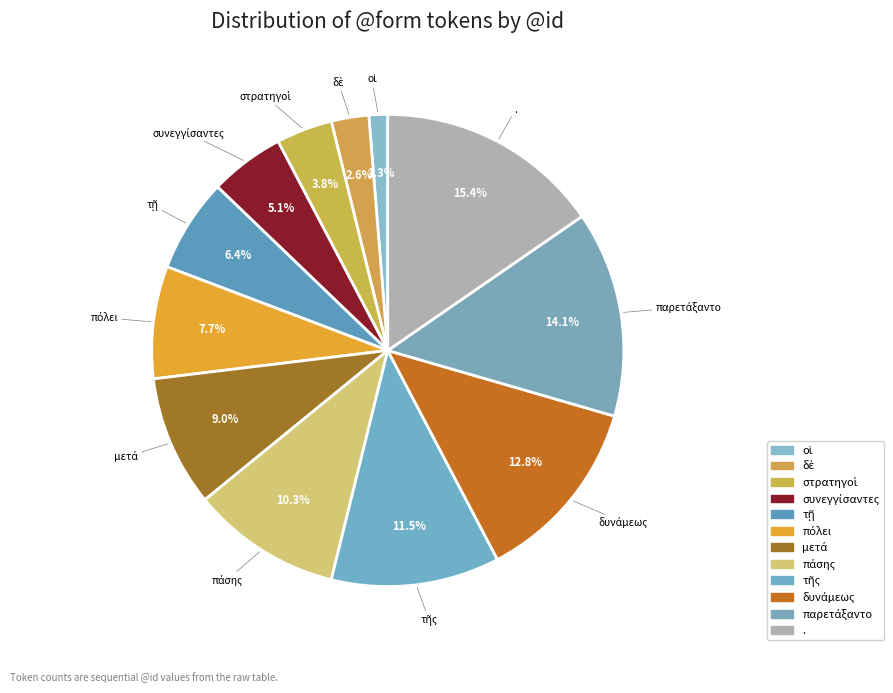

Rank the categories by value from lowest to highest.

οἱ, δὲ, στρατηγοὶ, συνεγγίσαντες, τῇ, πόλει, μετά, πάσης, τῆς, δυνάμεως, παρετάξαντο, .